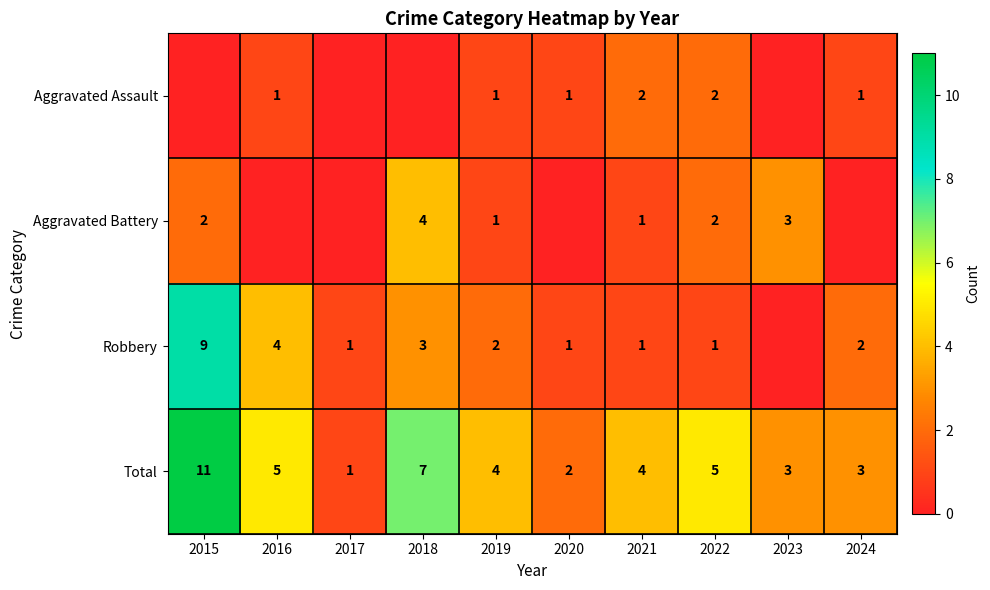

What is the sum of the Total values at 2021 and 2020?

6